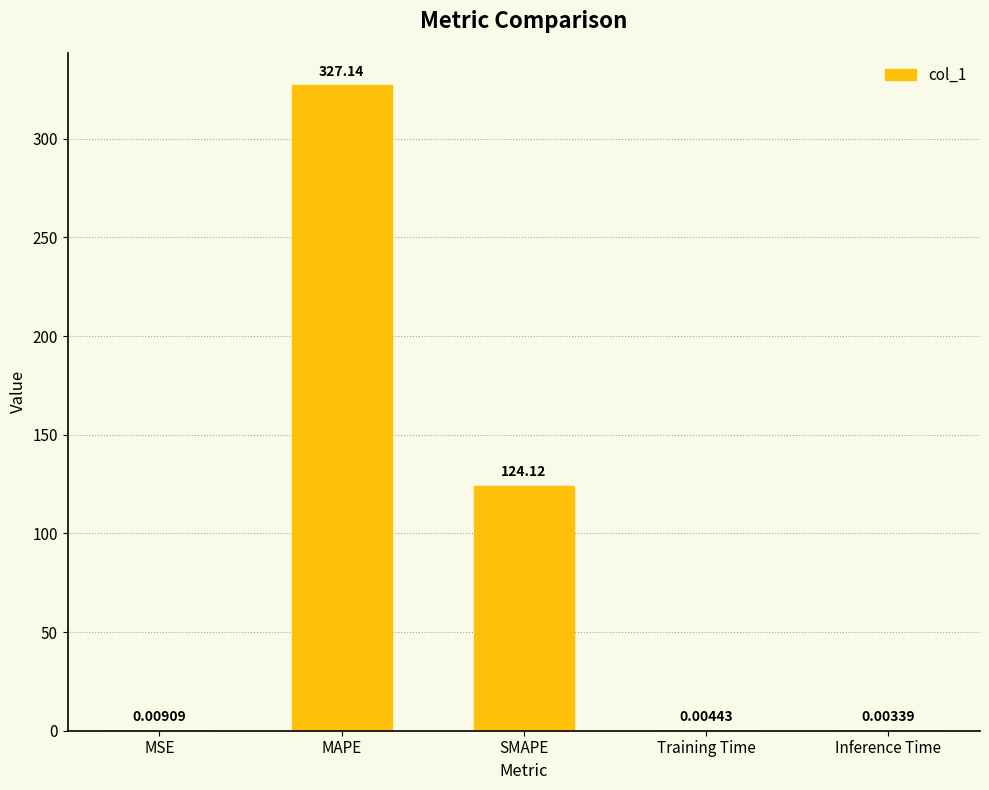

Which label corresponds to the largest value in the chart?

MAPE